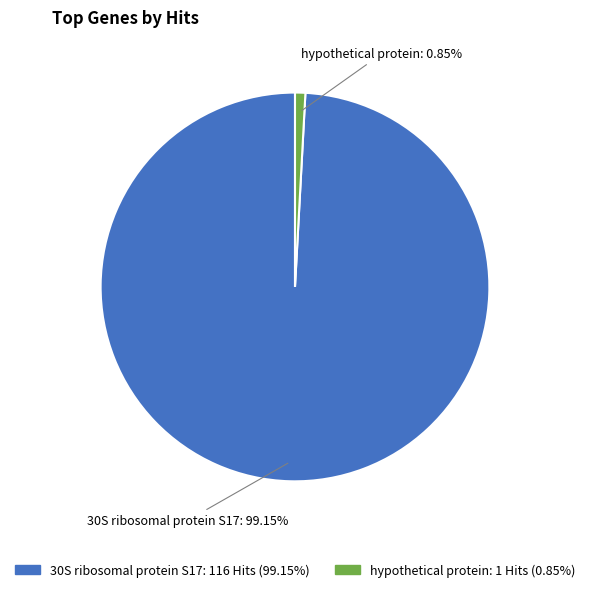

To the nearest percent, what portion does hypothetical protein represent?

1%